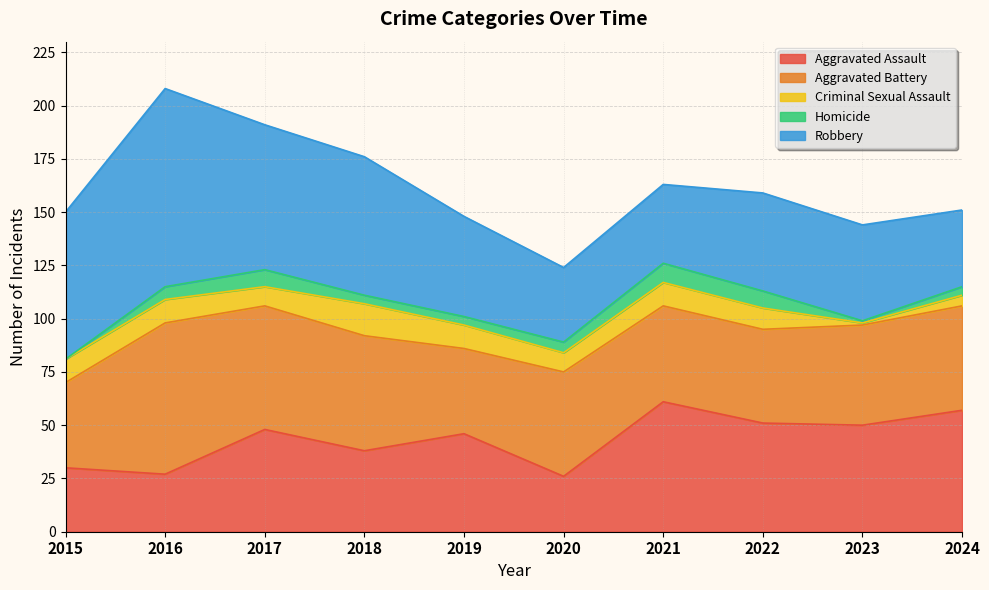

Is the value of Criminal Sexual Assault at 2022 greater than the value of Homicide at 2018?

Yes